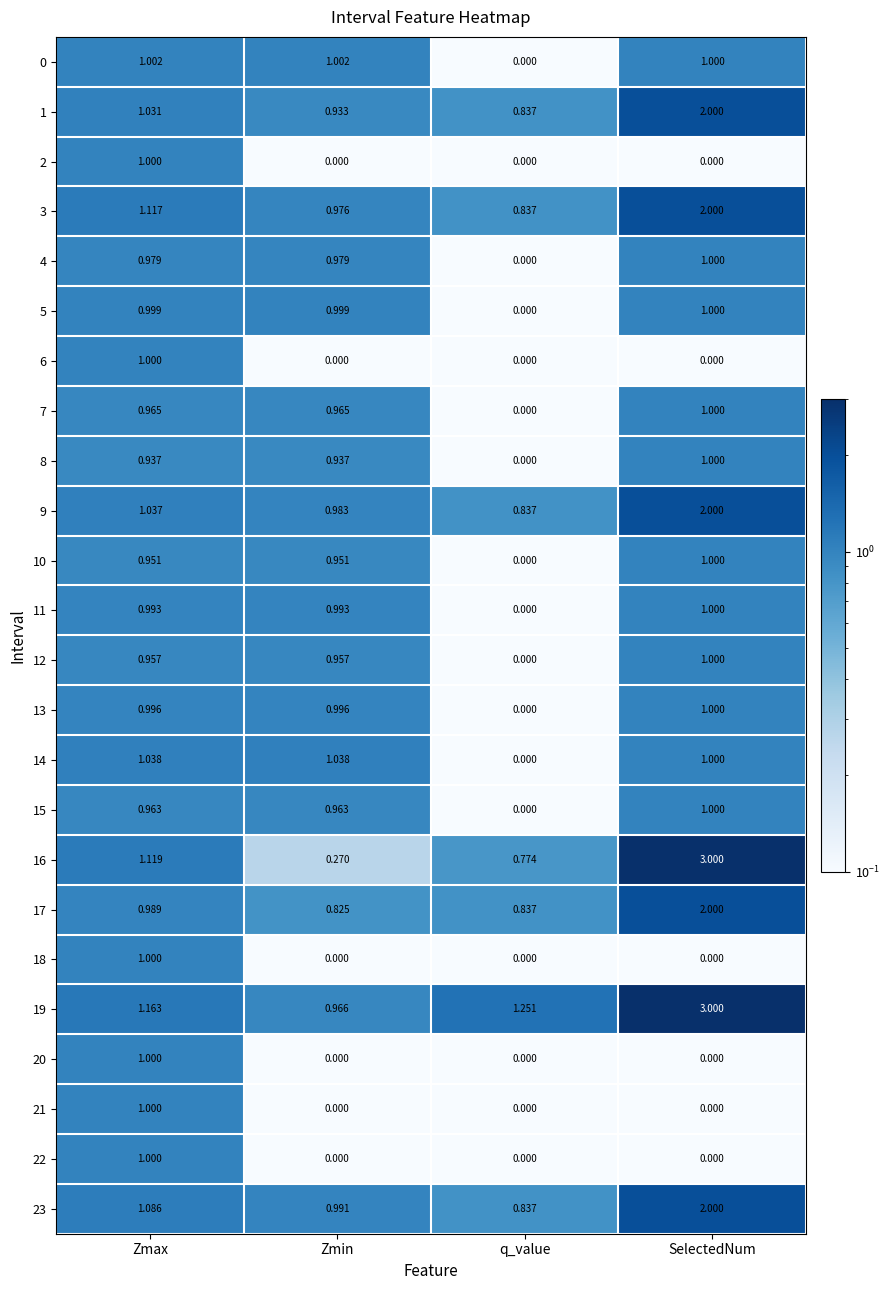

At which category is the sum across all series the highest?

SelectedNum